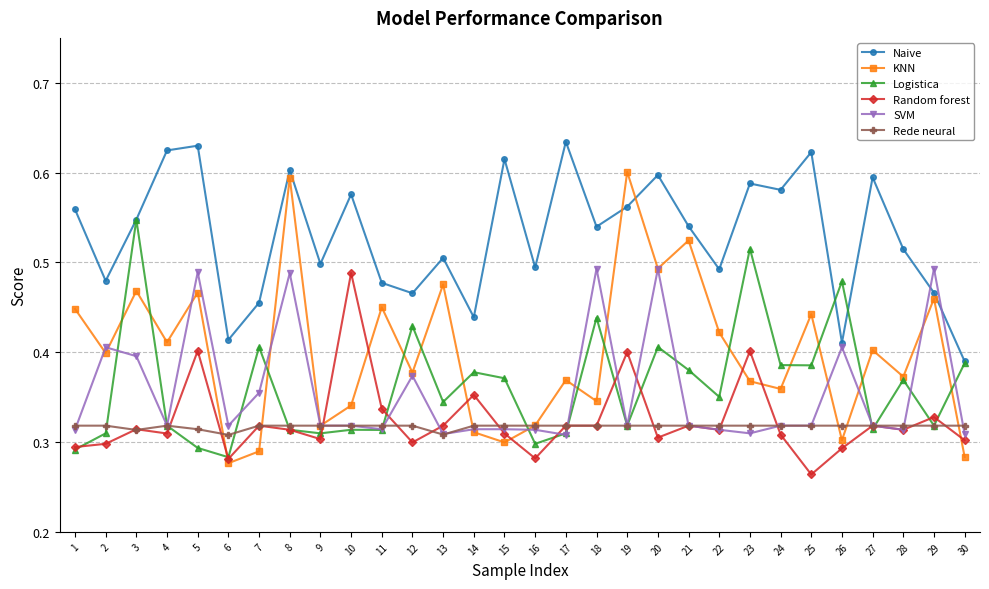

At how many categories does at least one series exceed 0?

30